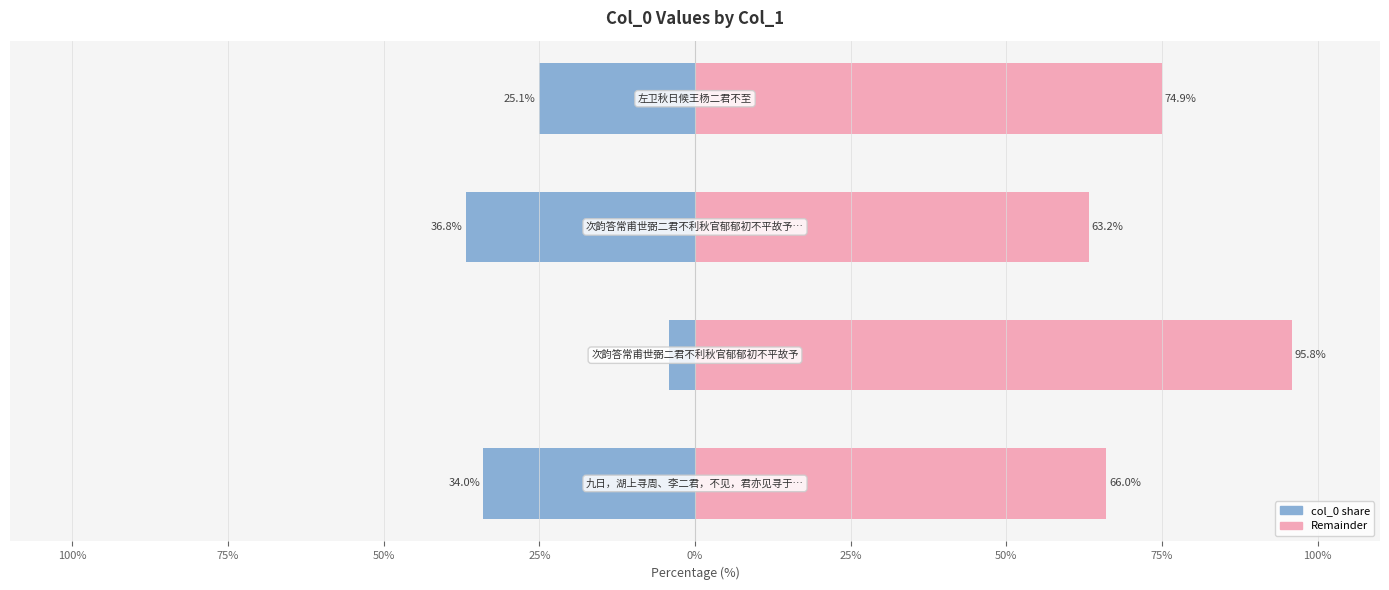

What is the average value of the col_0 (left) series?

-25.0